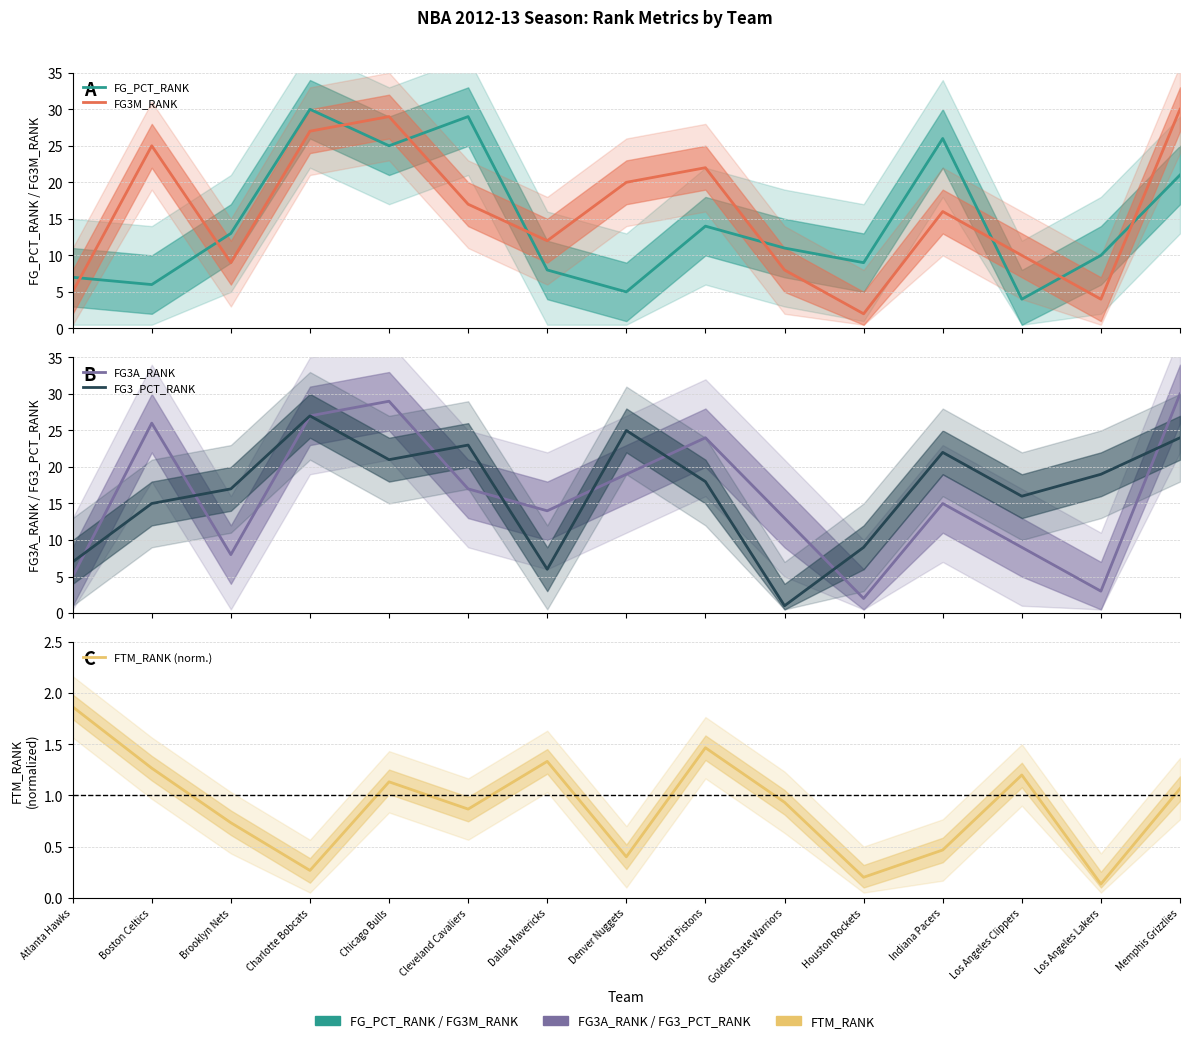

What is the label of the 13th point from the left?

Los Angeles Clippers